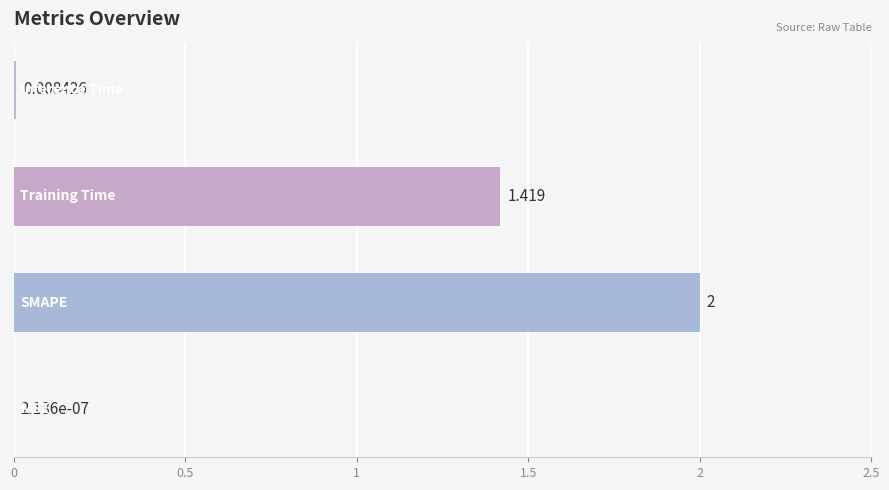

Are the bars horizontal?

Yes